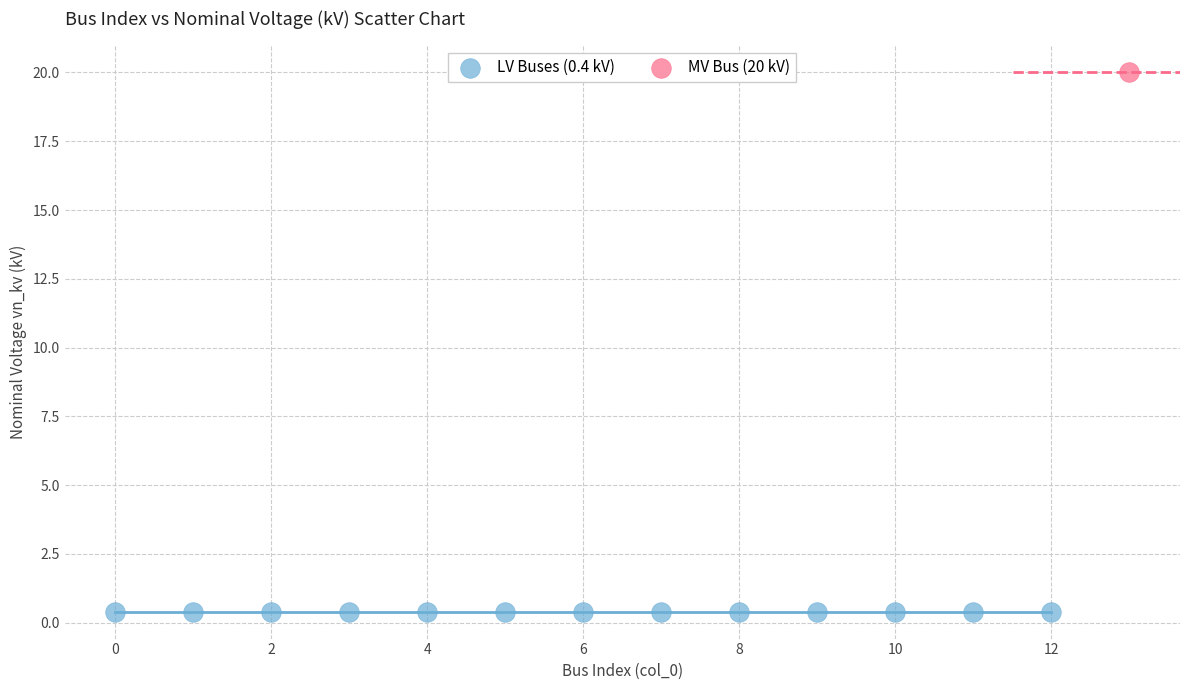

What are all the series names shown in the legend?

LV Buses (0.4 kV), MV Bus (20 kV)